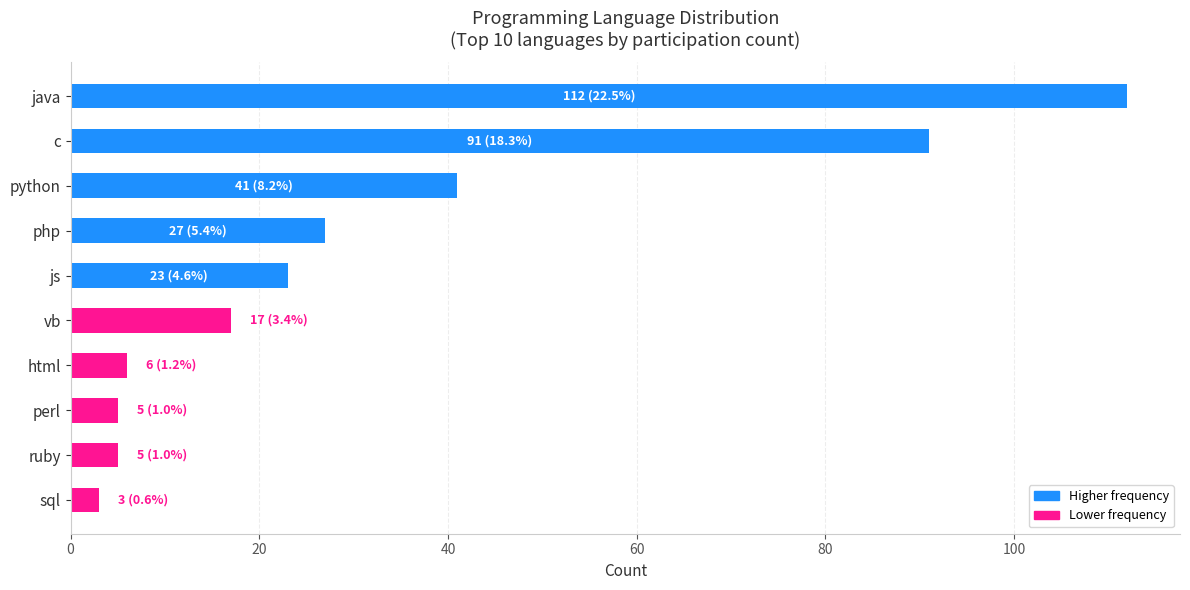

What is the average value?

33